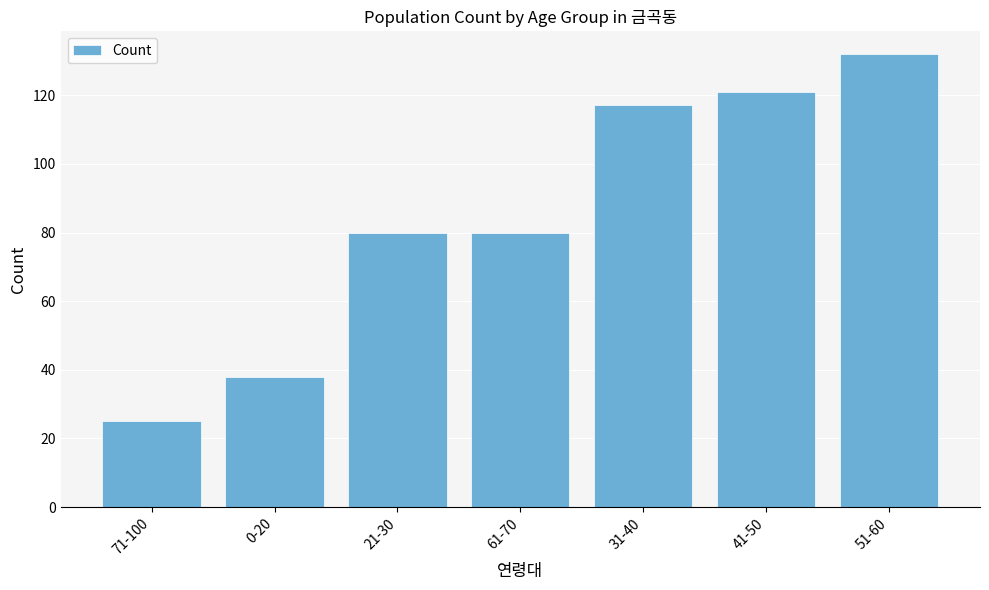

What is the label of the 1st bar from the left?

71-100